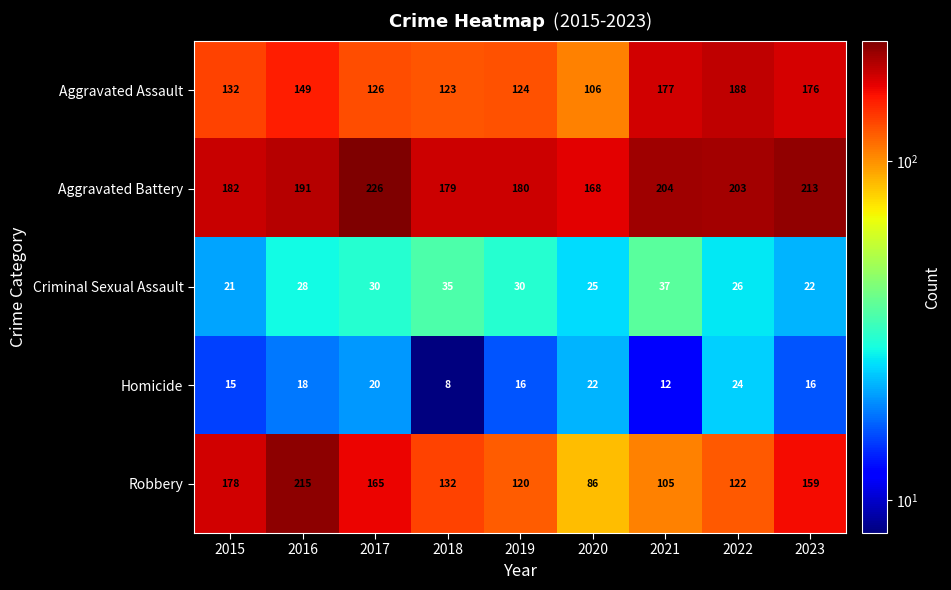

Which series changed the most between 2019 and 2020?

Robbery